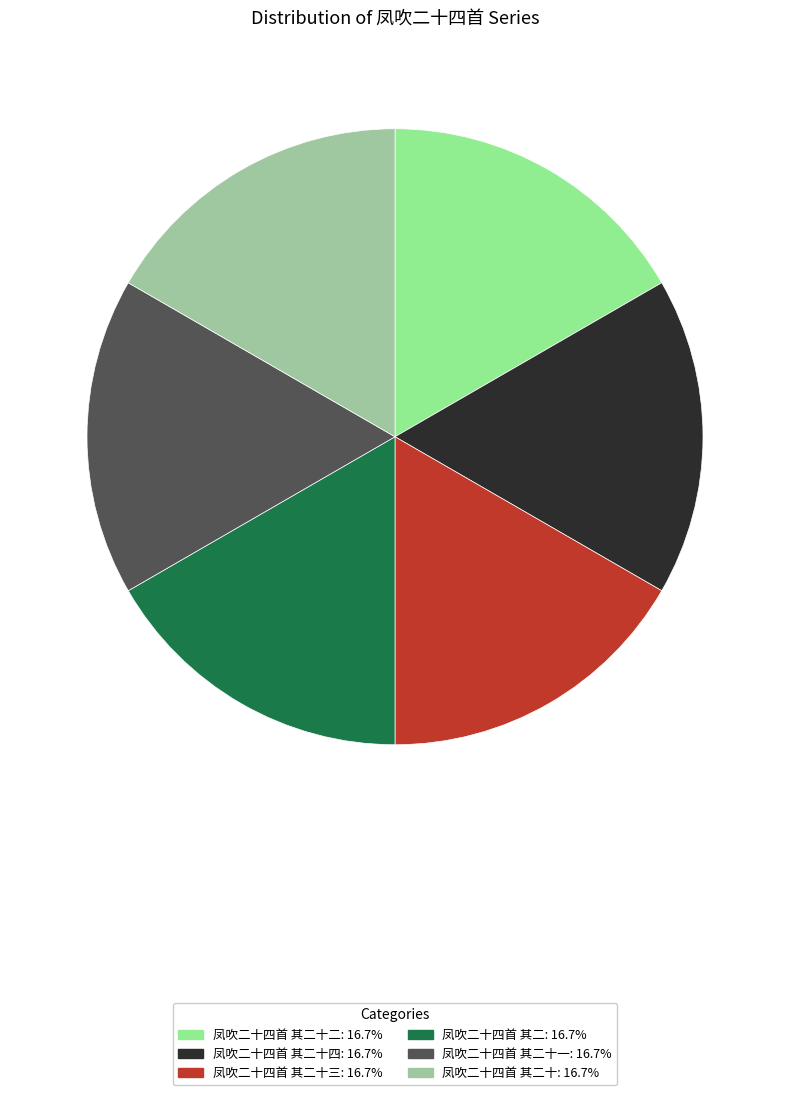

Does any single category account for the majority?

No